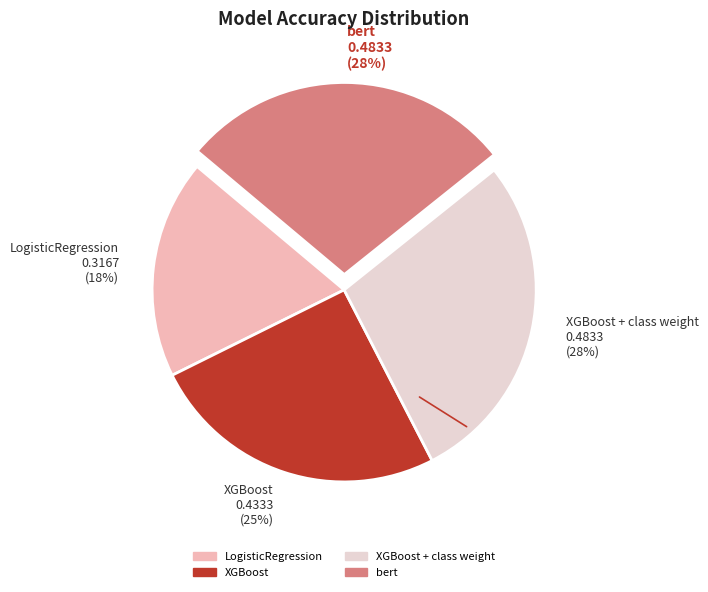

Does XGBoost + class weight account for over 50% of the chart?

No